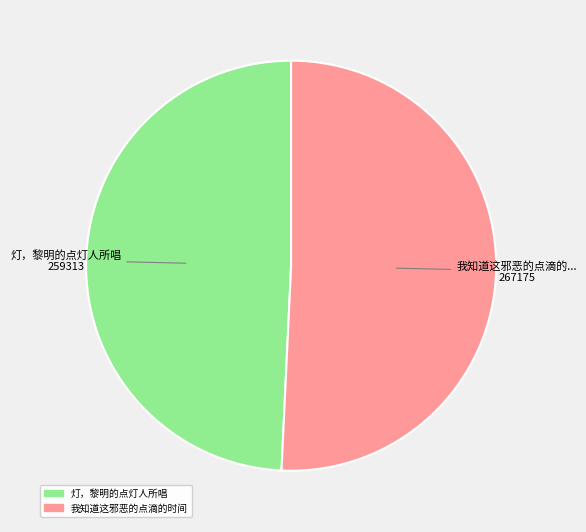

How many slices are in this pie chart?

2